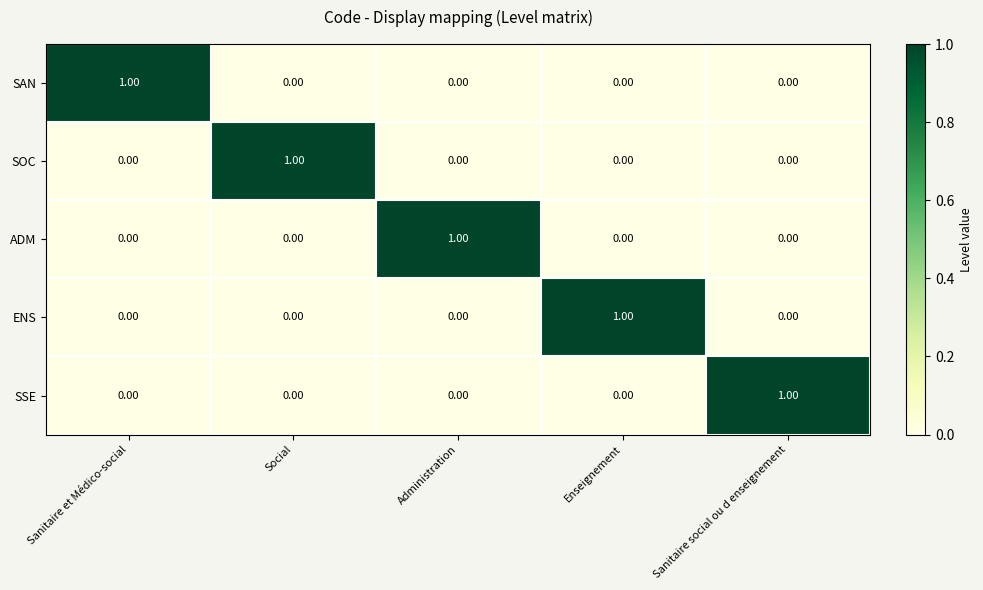

At how many categories does at least one series exceed 0?

5